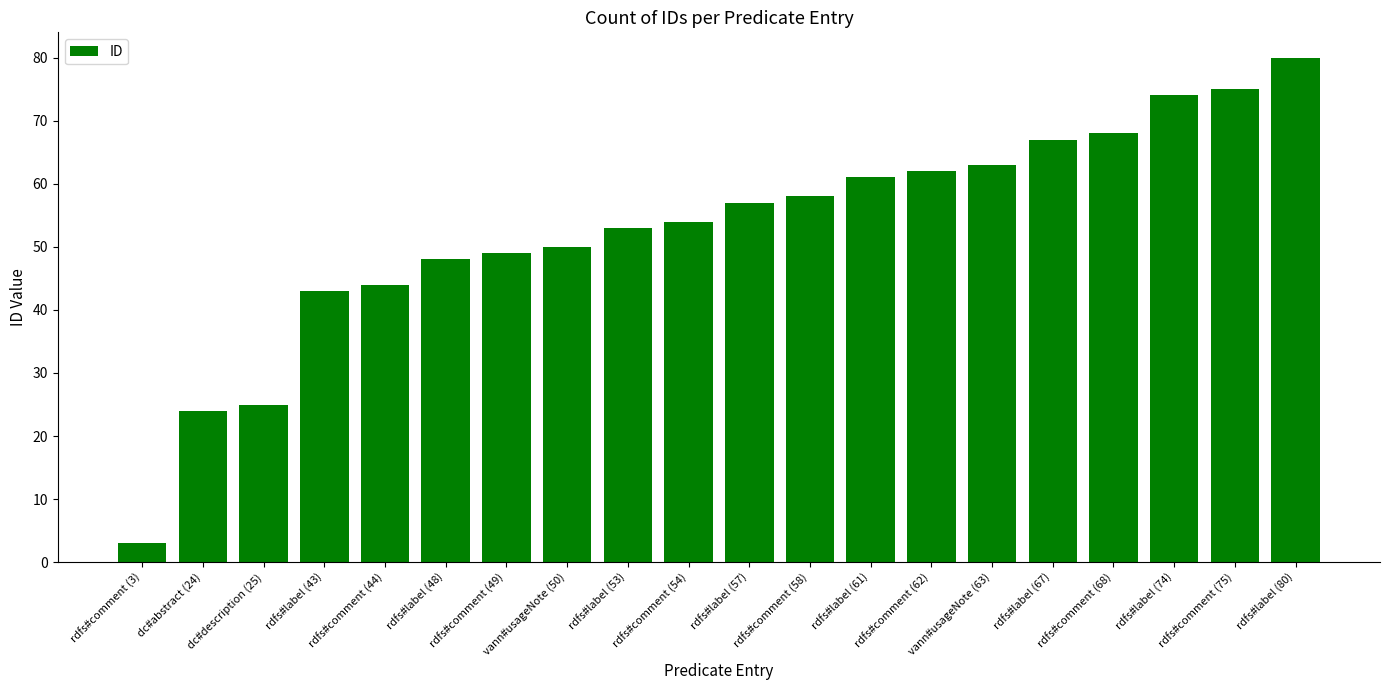

What is the maximum value shown in the chart?

80